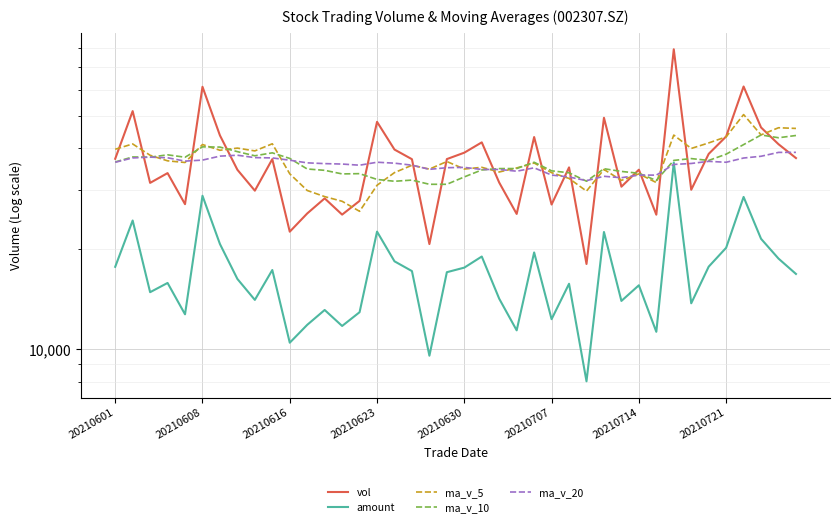

After their last crossing, which series has the higher values: ma_v_20 or vol?

ma_v_20